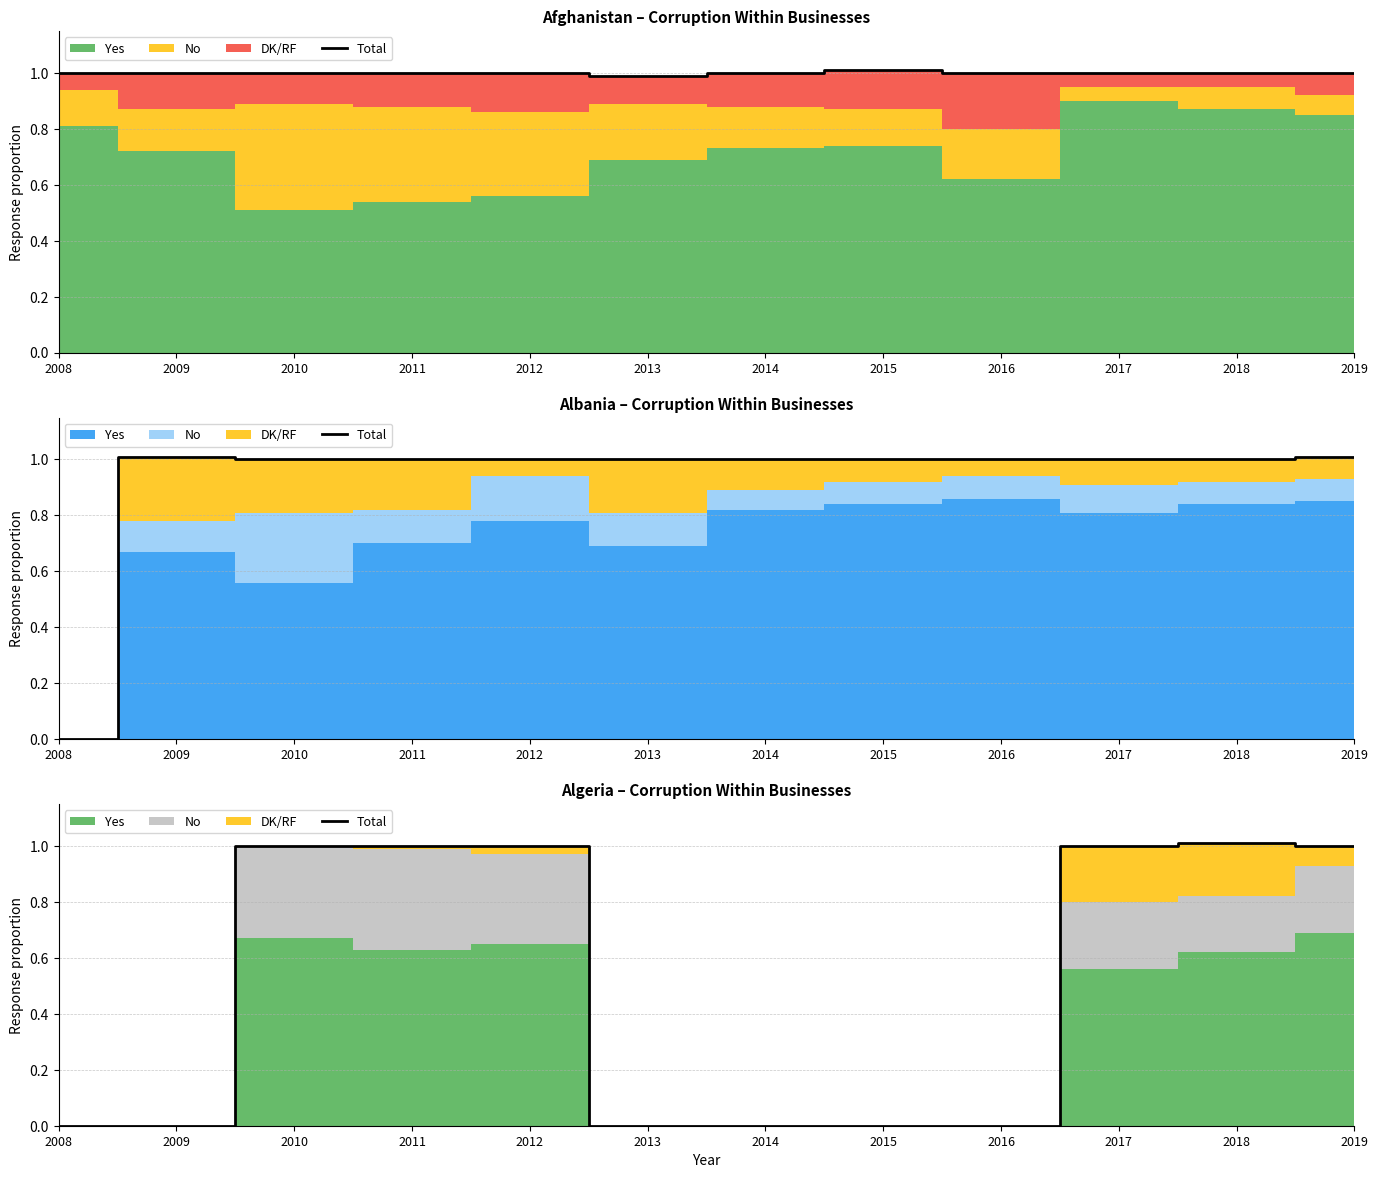

List the labels in order of value, largest first.

2018, 2010, 2011, 2012, 2017, 2019, 2008, 2009, 2013, 2014, 2015, 2016